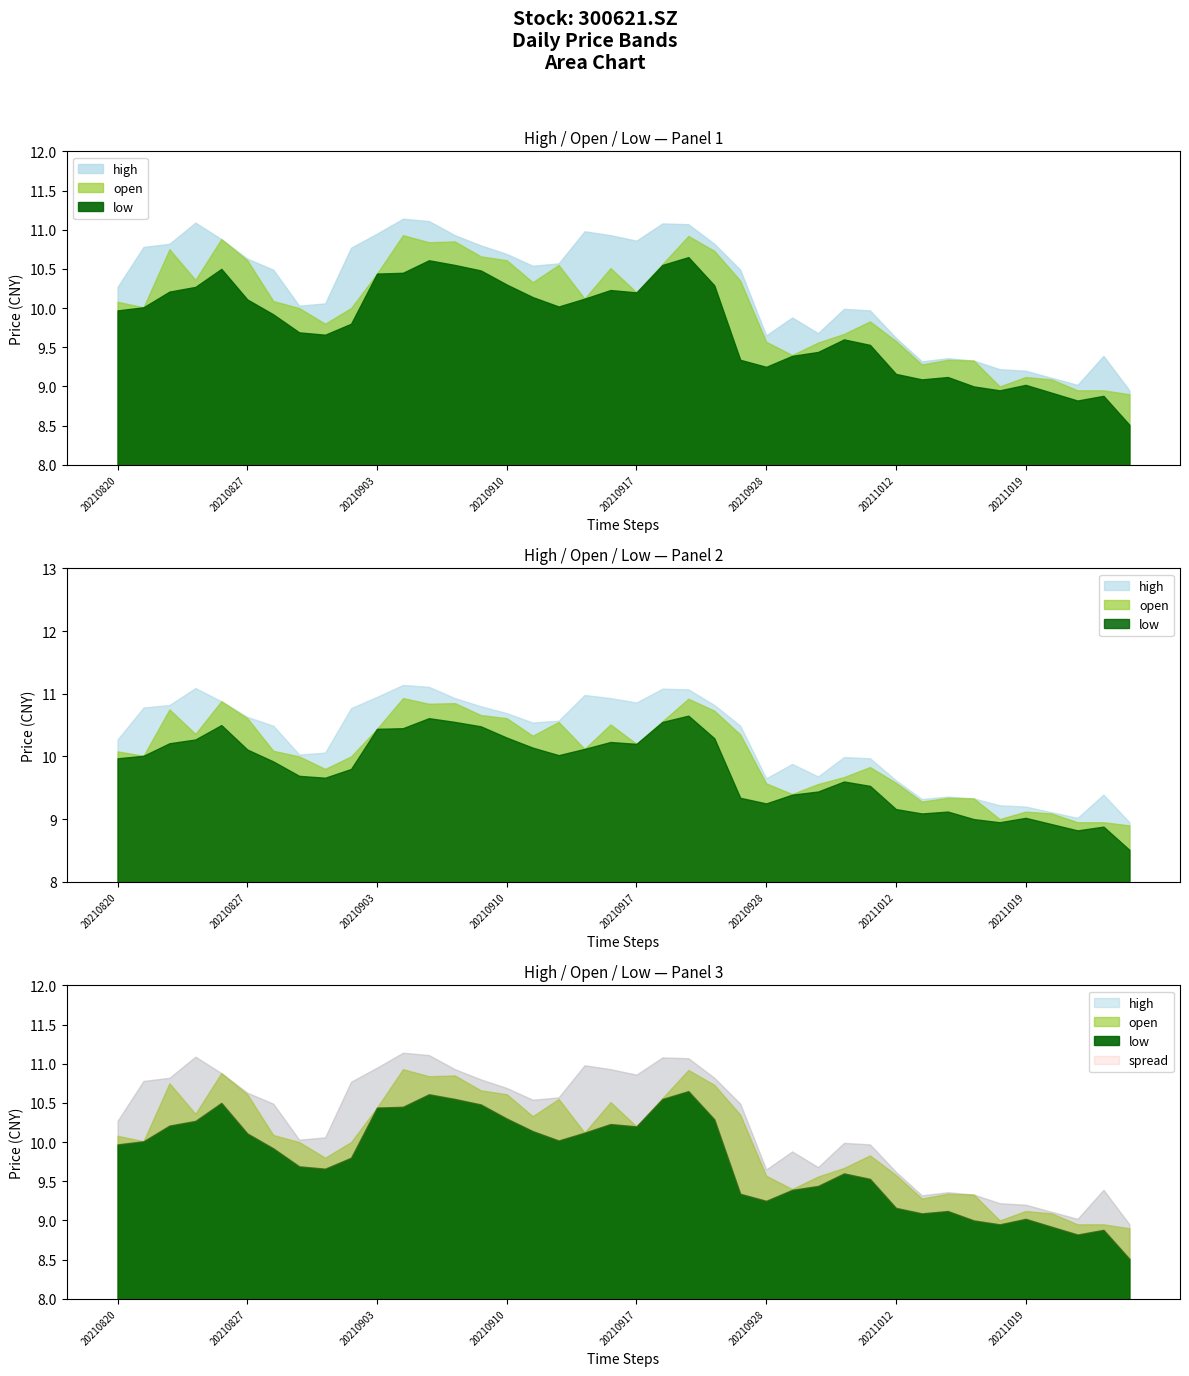

What value does the open series have at 20211021?

8.9